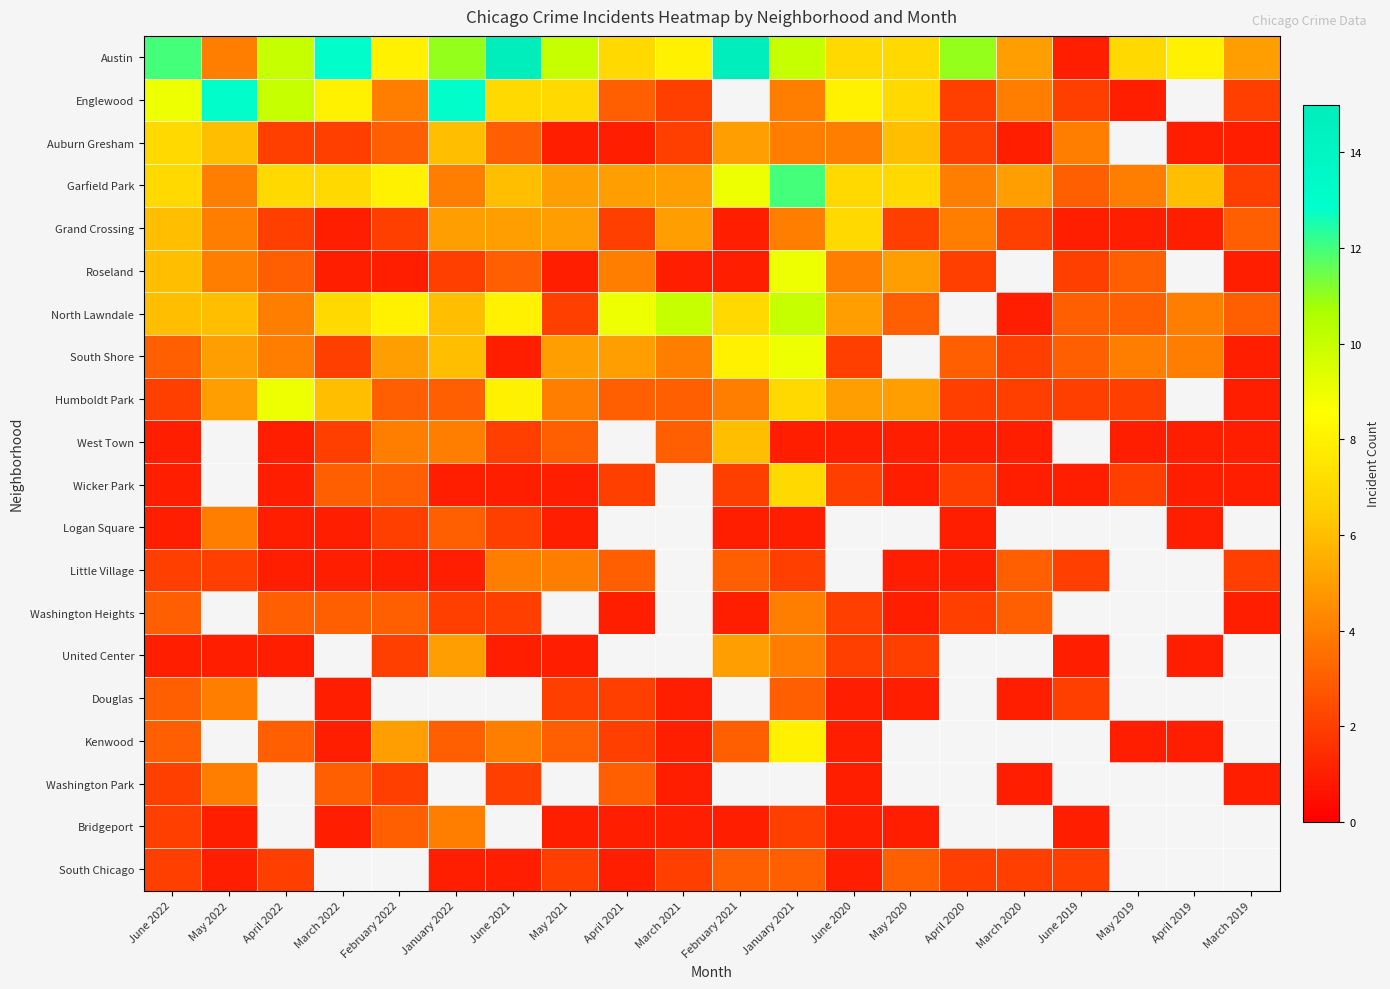

At how many categories does at least one series exceed 5?

17